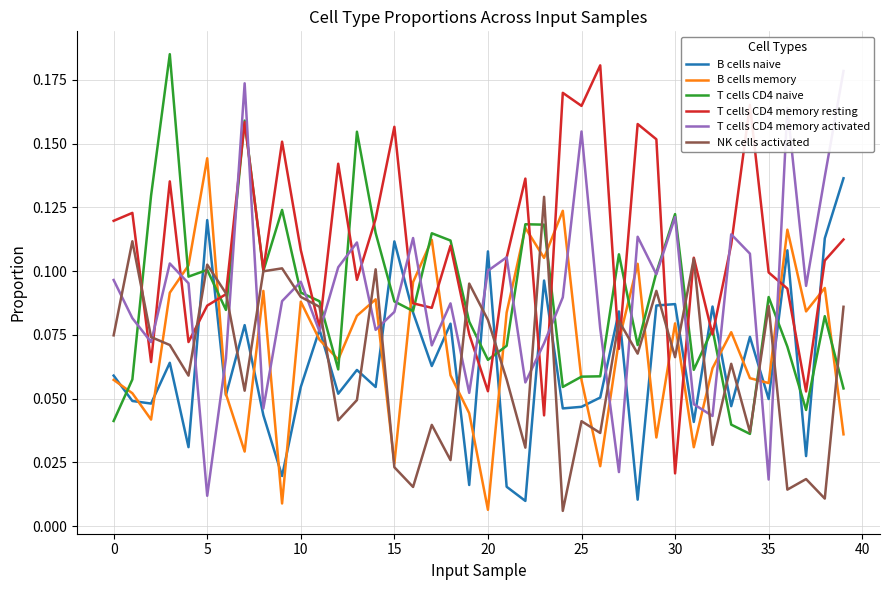

How many lines are shown in the chart?

6